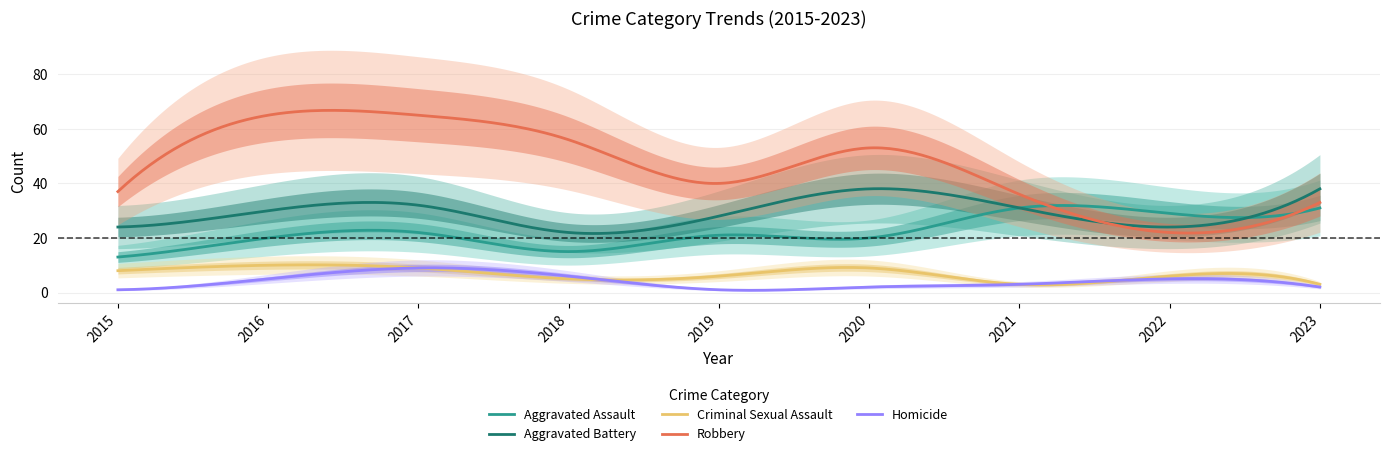

Is this an area chart (filled region under the line)?

No